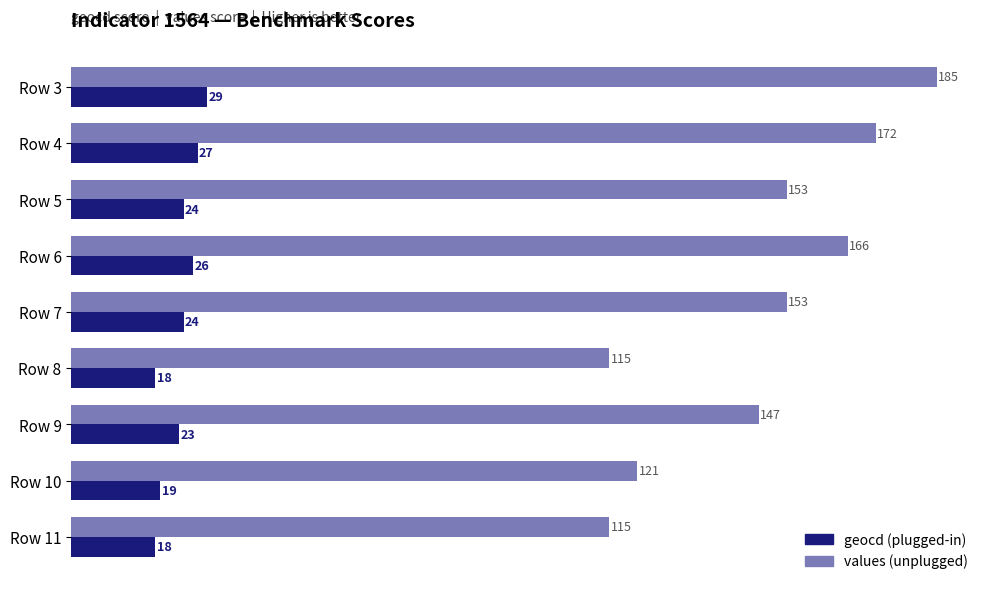

The geocd (plugged-in) series shows 29 at Row 3. True or false?

True